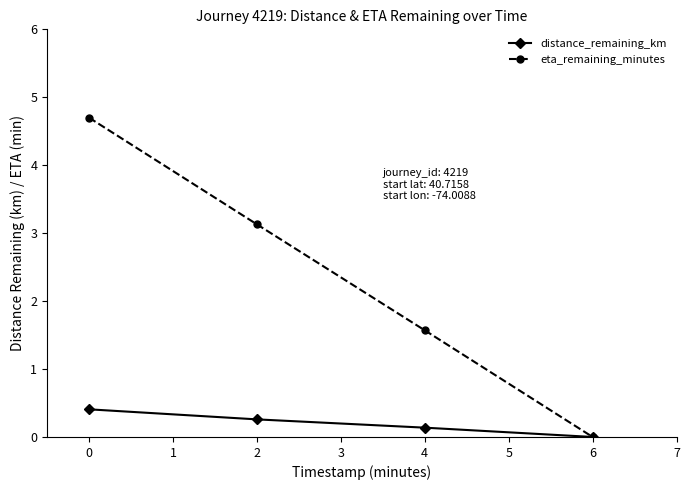

Rank the series by their average value, from lowest to highest.

distance_remaining_km, eta_remaining_minutes